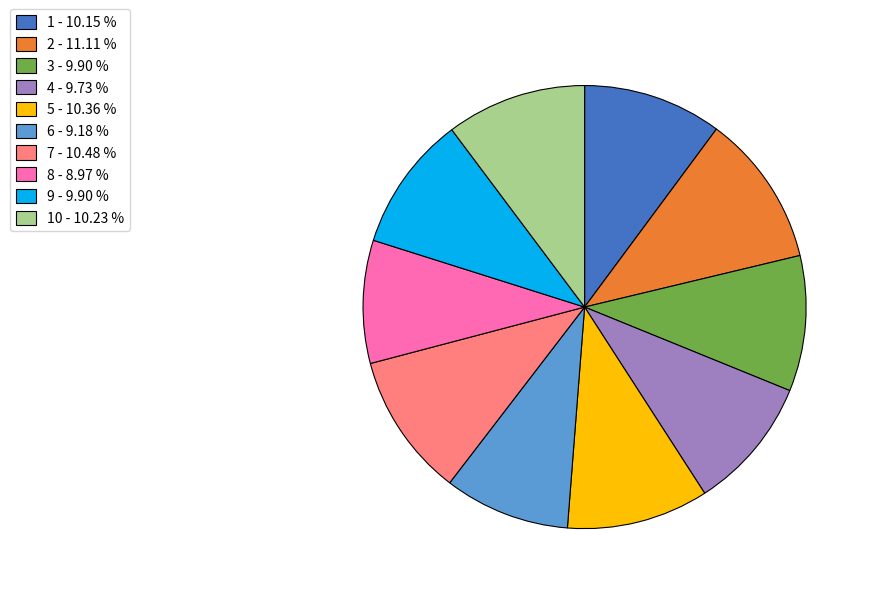

Which slice is the largest?

2 - 11.11 %